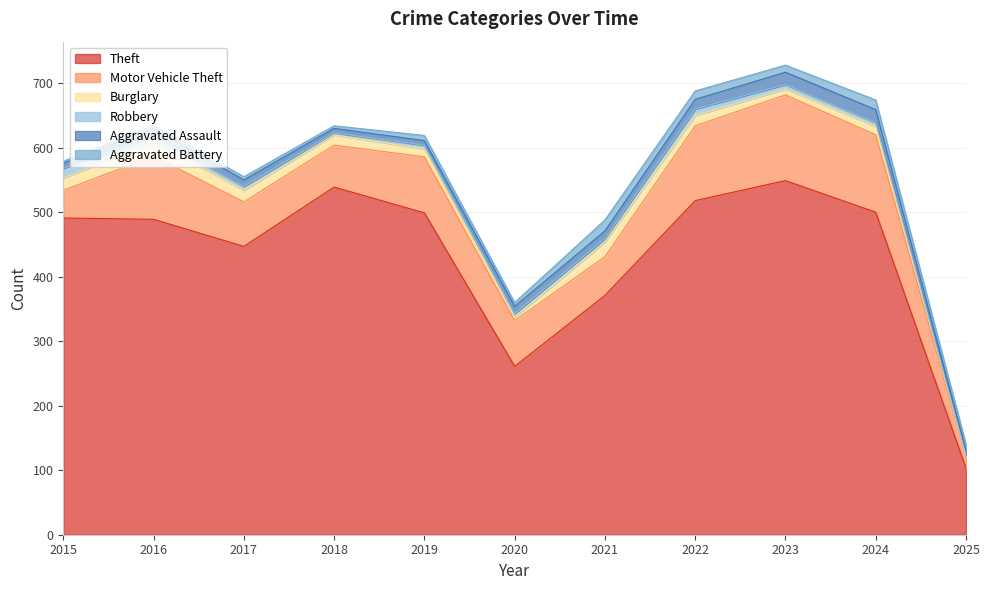

At which label is Aggravated Assault closest to 13?

2016